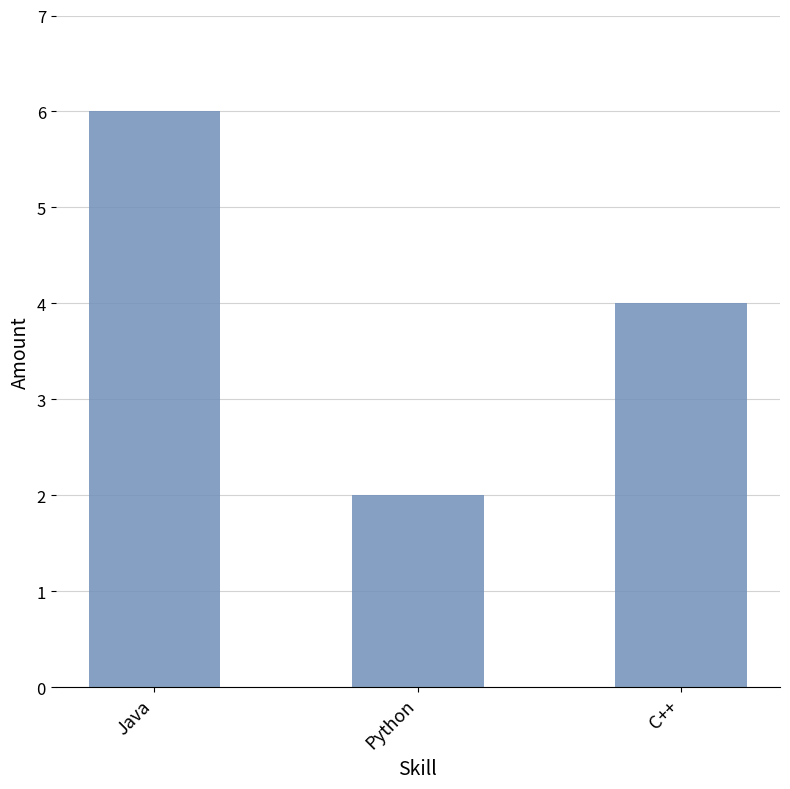

What is the ratio of the value at Java to the value at Python?

3.0